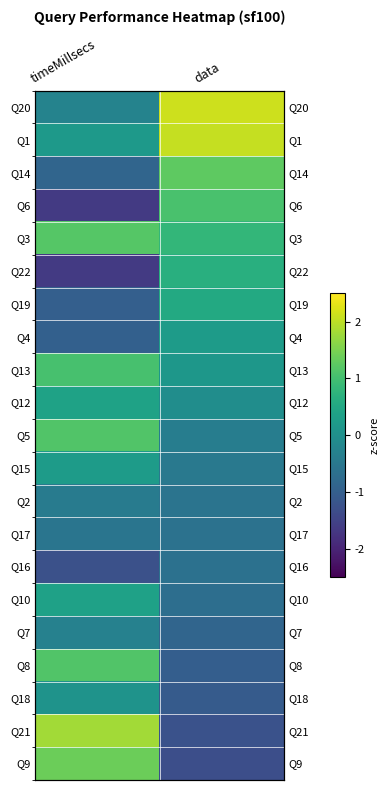

Is it true that Q12 equals 0.4 at timeMillsecs?

True